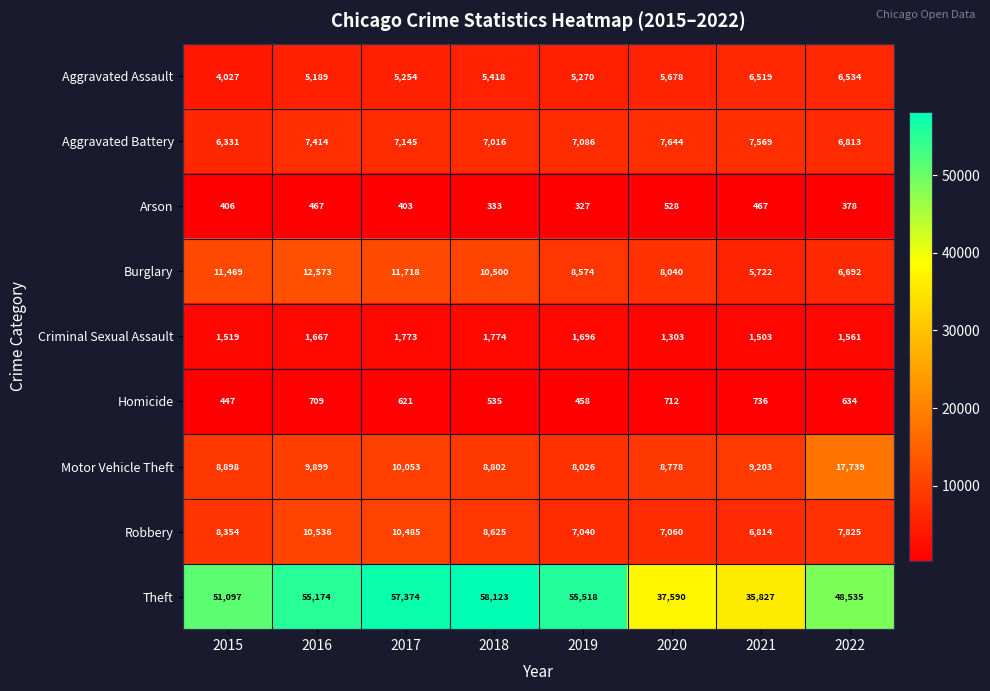

What is the total value across all series at 2020?

77333